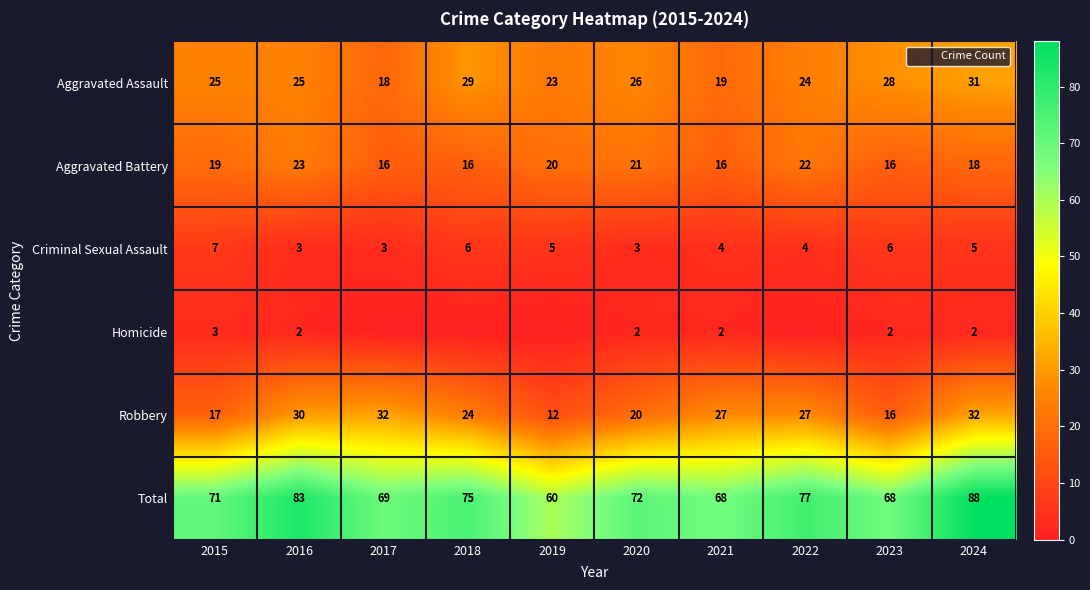

Which label corresponds to the largest value in the chart?

2024